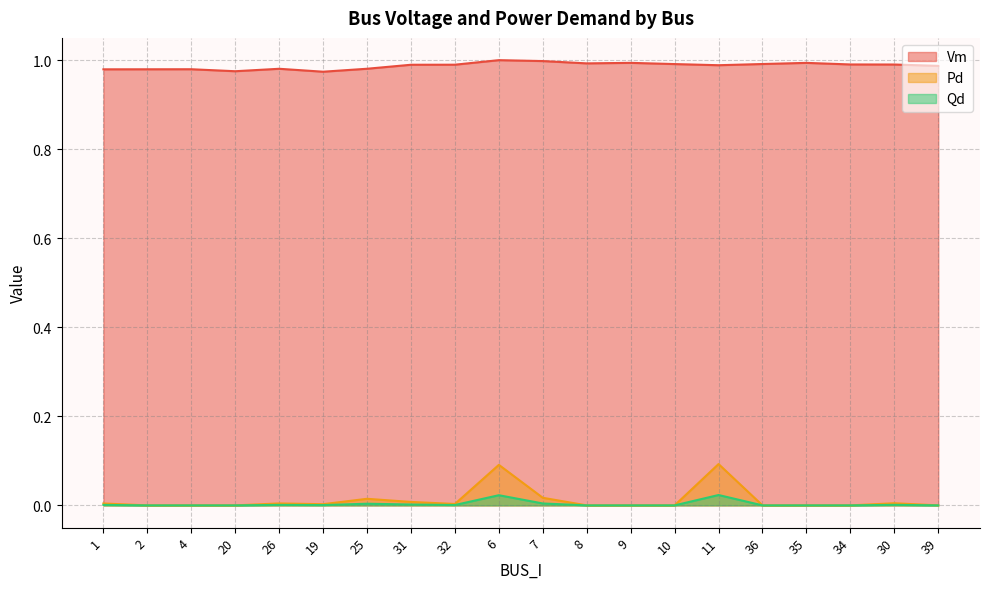

True or false: Qd and Vm intersect in this chart.

False